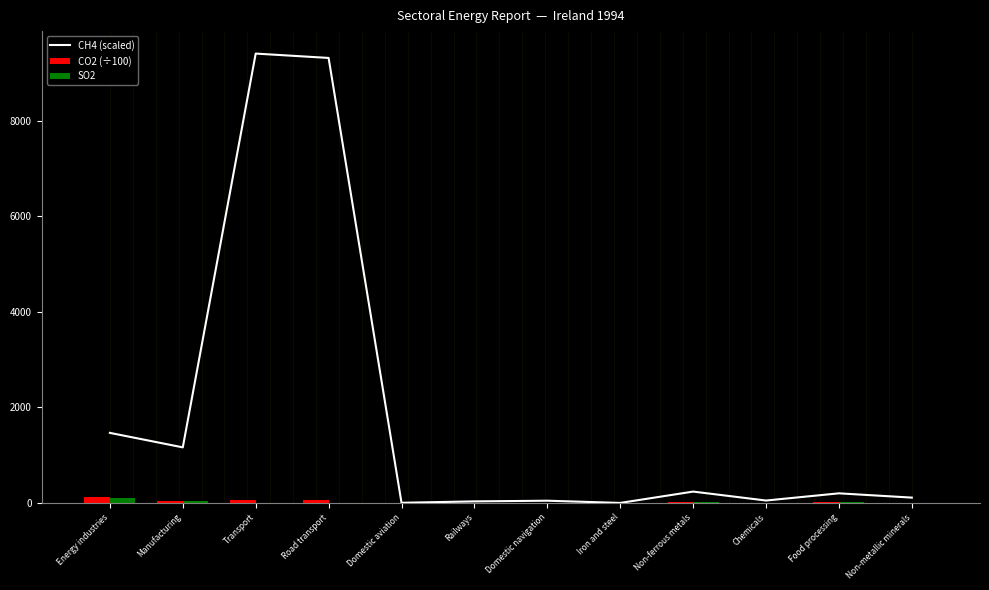

The value at Food processing is 79.9. True or false?

False